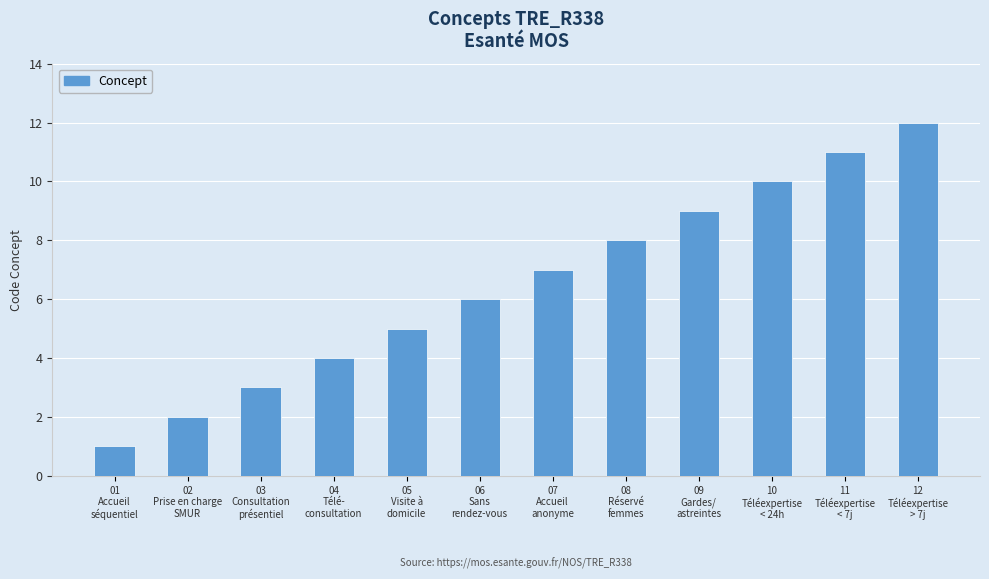

The value at 05
Visite à
domicile is 2. True or false?

False